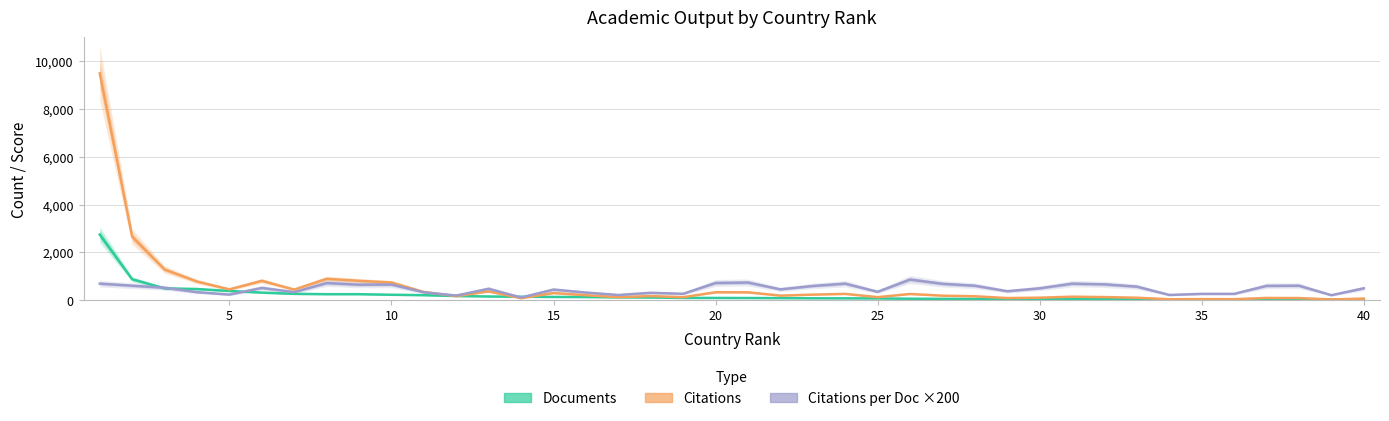

How many interior local valleys does the Citations series have?

12